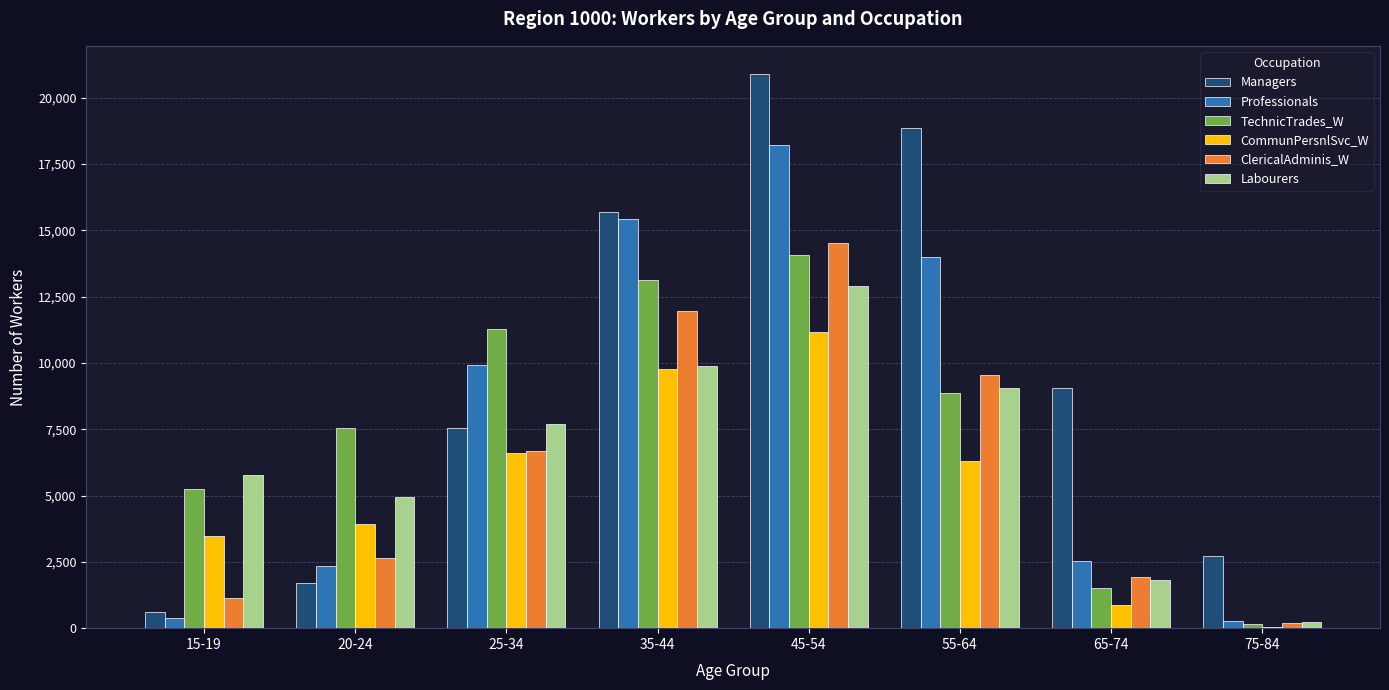

Reading left to right, what are all the values shown in this chart?

Managers: 619	1702	7548	15690	20911	18876	9052	2734
Professionals: 366	2361	9924	15416	18212	13979	2531	272
TechnicTrades_W: 5238	7550	11267	13145	14064	8852	1520	145
CommunPersnlSvc_W: 3491	3943	6605	9757	11172	6307	885	58
ClericalAdminis_W: 1151	2649	6682	11949	14511	9536	1916	192
Labourers: 5783	4942	7713	9898	12890	9047	1829	240